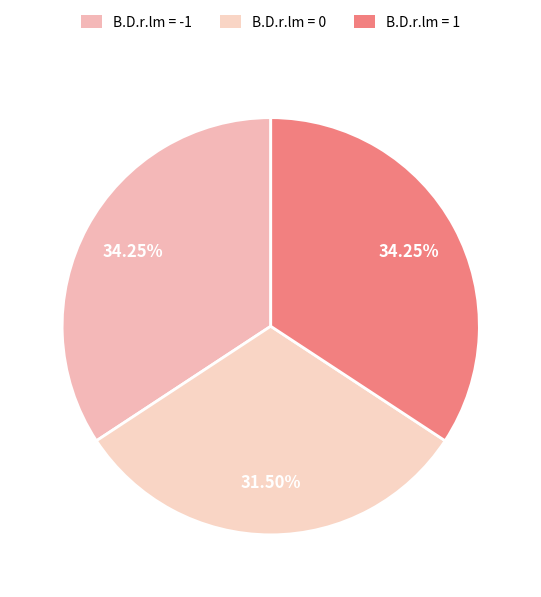

Does B.D.r.lm = -1 represent more than half of the total?

No